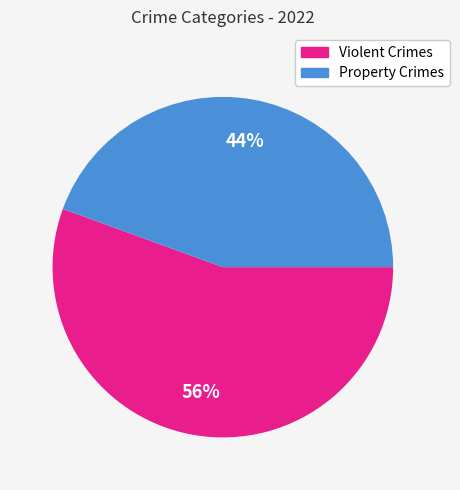

To the nearest percent, what is the average slice percentage?

50%